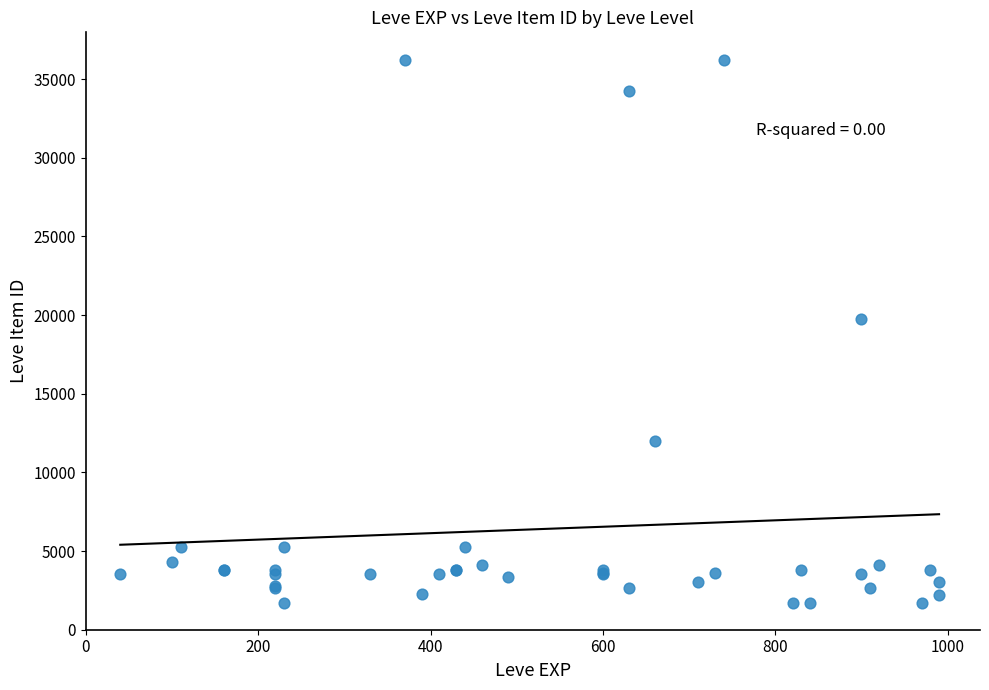

What Y value in the scatter plot is closest to 18967?

19744